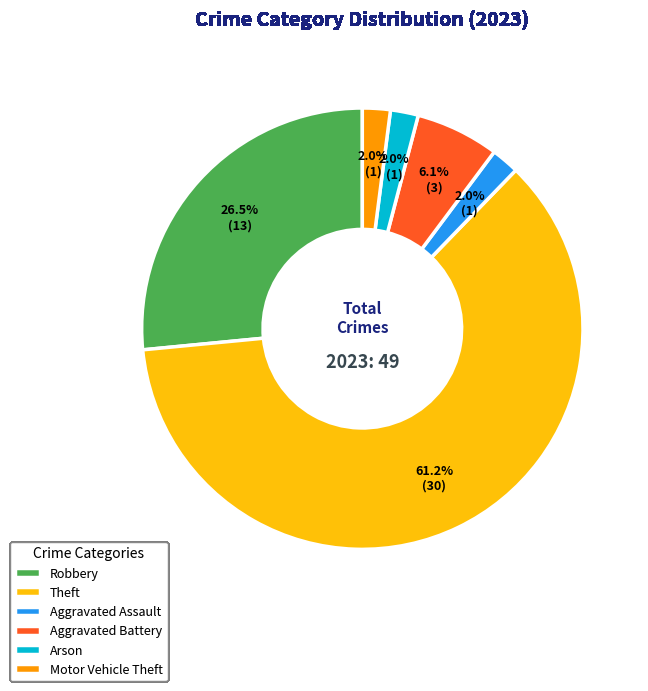

To the nearest percent, what is the difference between the largest and smallest slice percentages?

59%